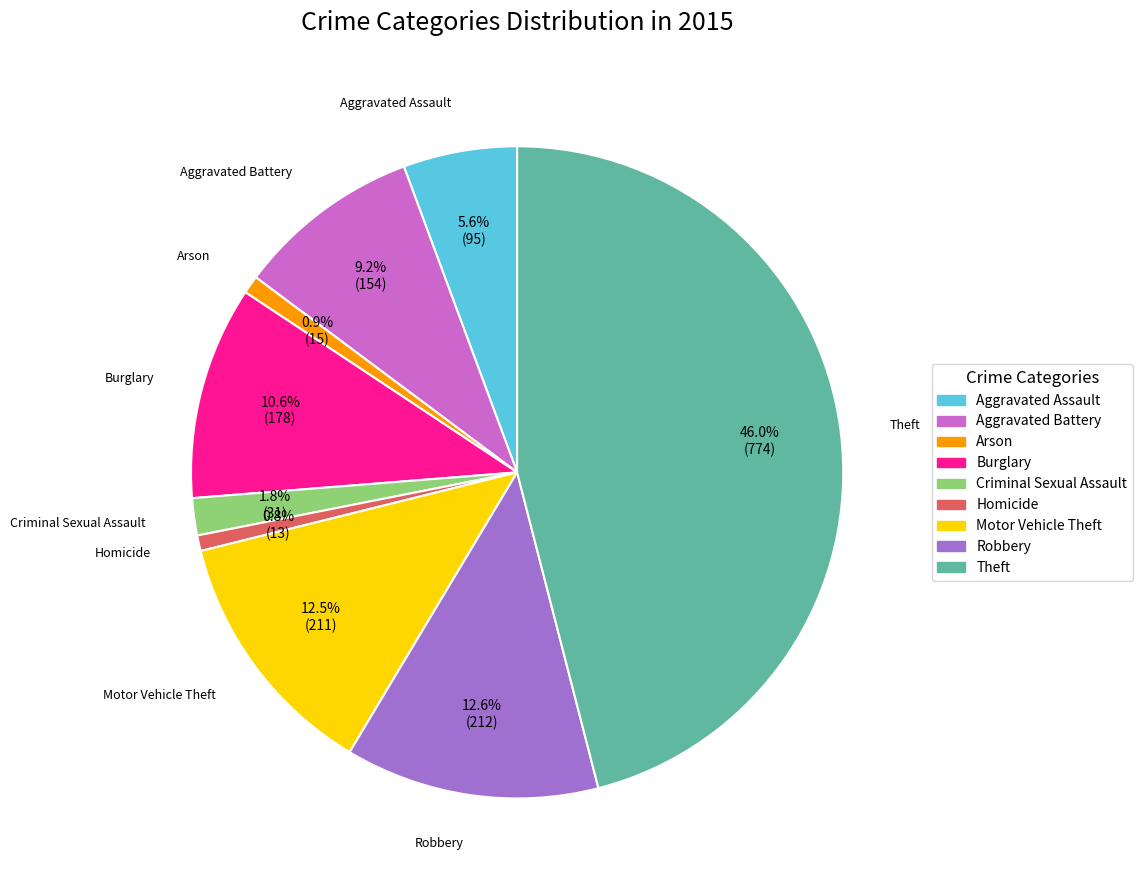

The Burglary slice represents 2% of the pie. True or false?

False